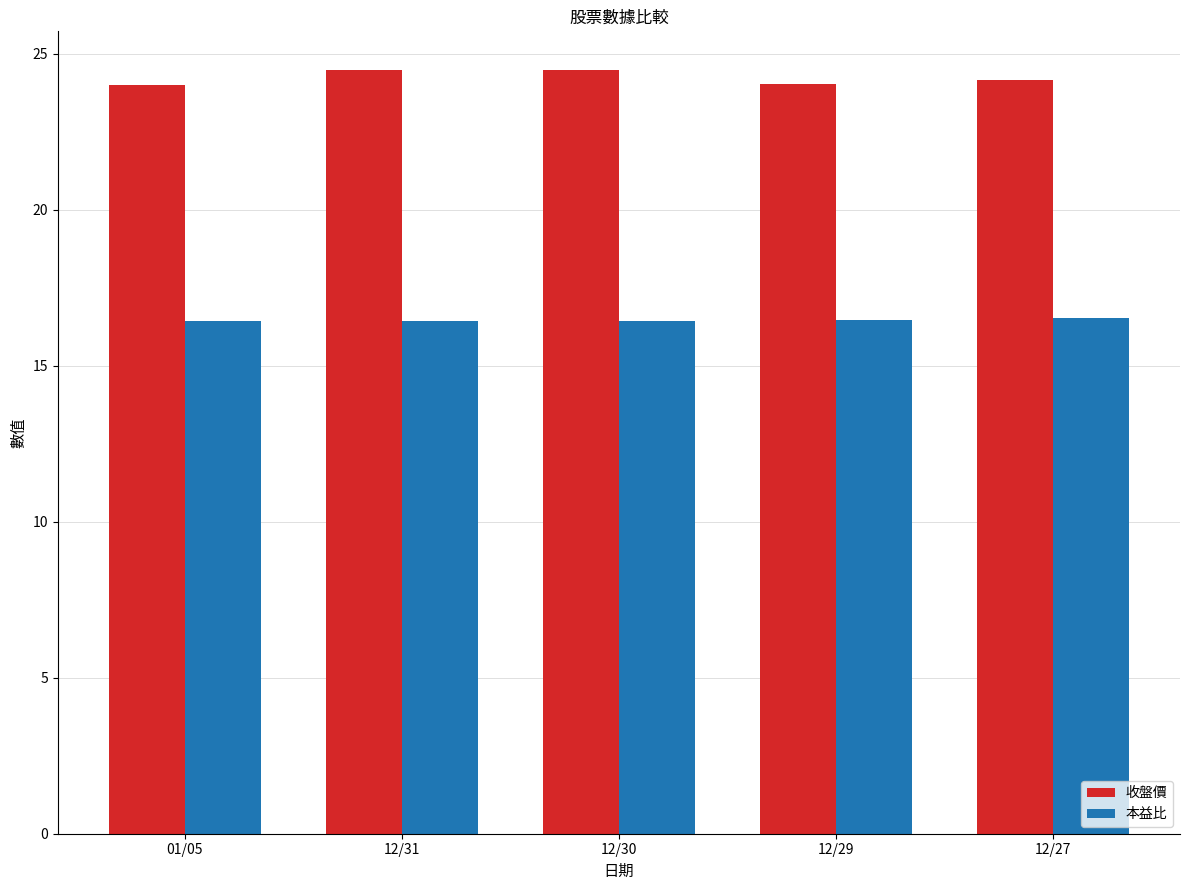

Read the 本益比 value at 12/31.

16.4